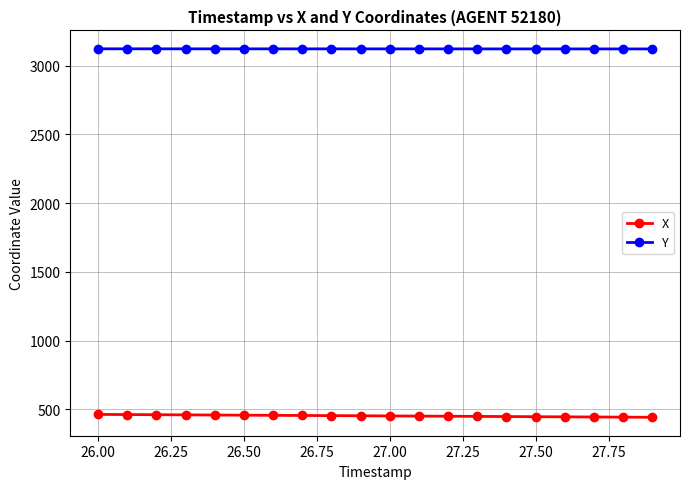

What are all the series names shown in the legend?

X, Y